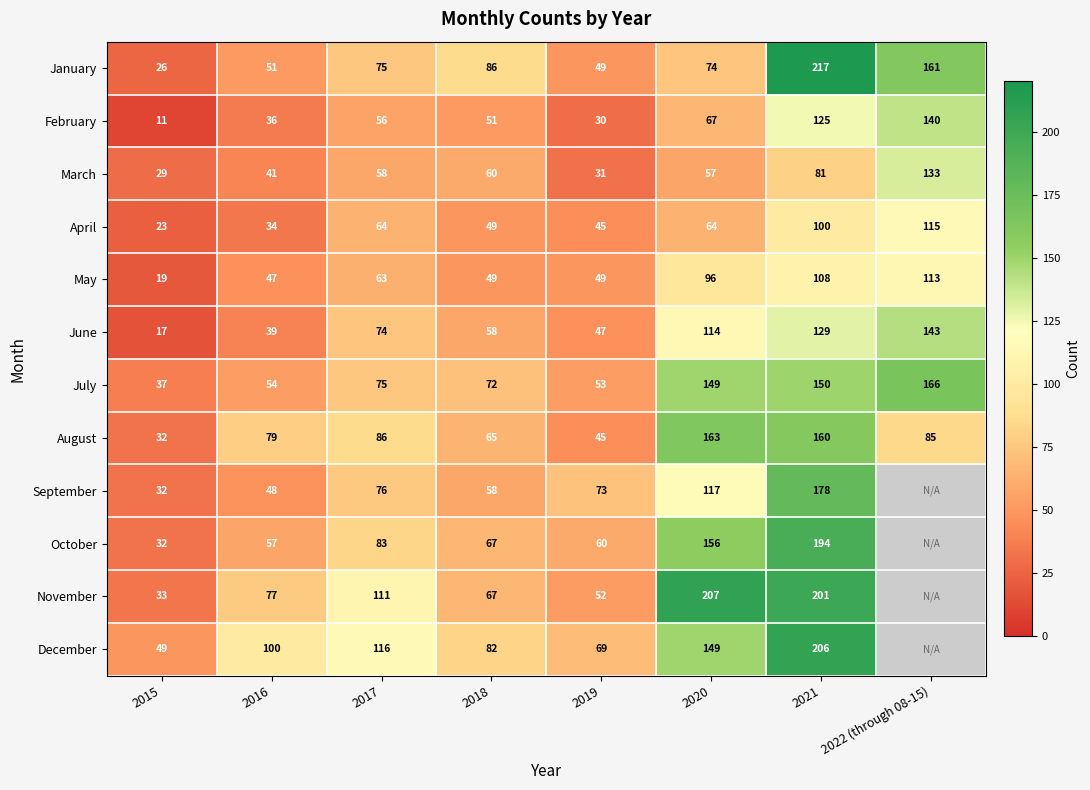

At which category is the sum across all series the highest?

2021